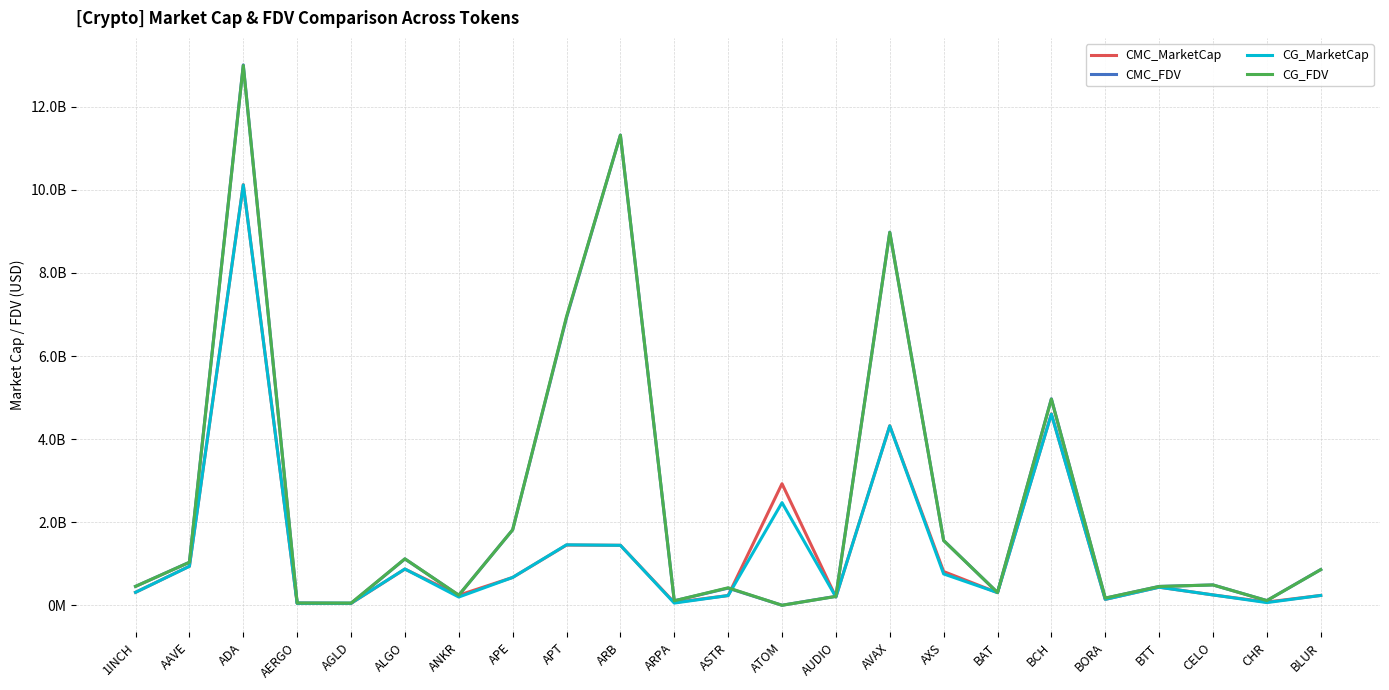

Which label corresponds to the largest value in the chart?

ADA